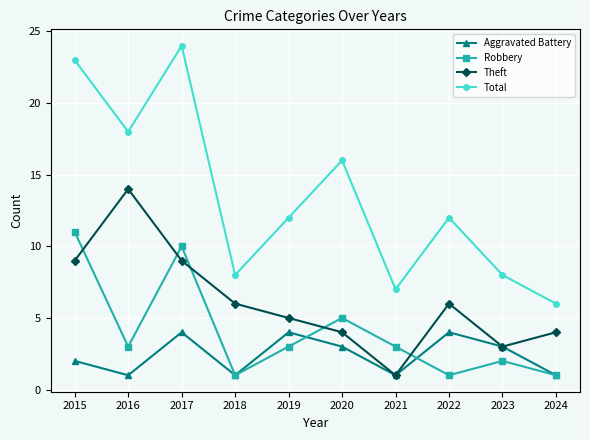

List the series in order of their peak value, highest first.

Total, Theft, Robbery, Aggravated Battery